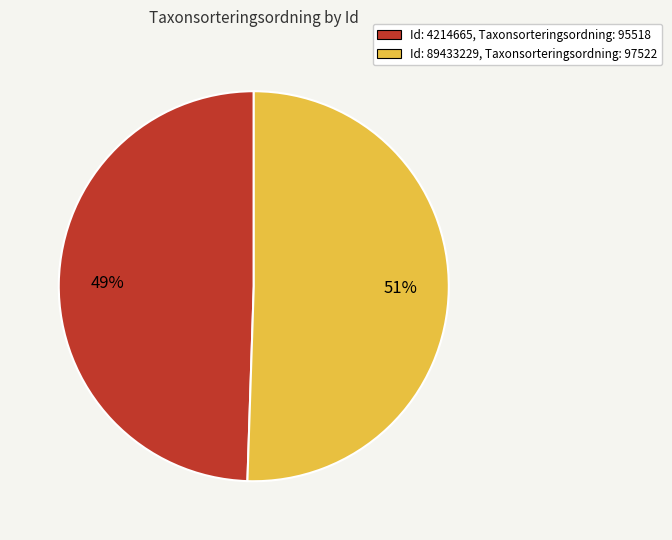

To the nearest percent, what is the average slice percentage?

50%